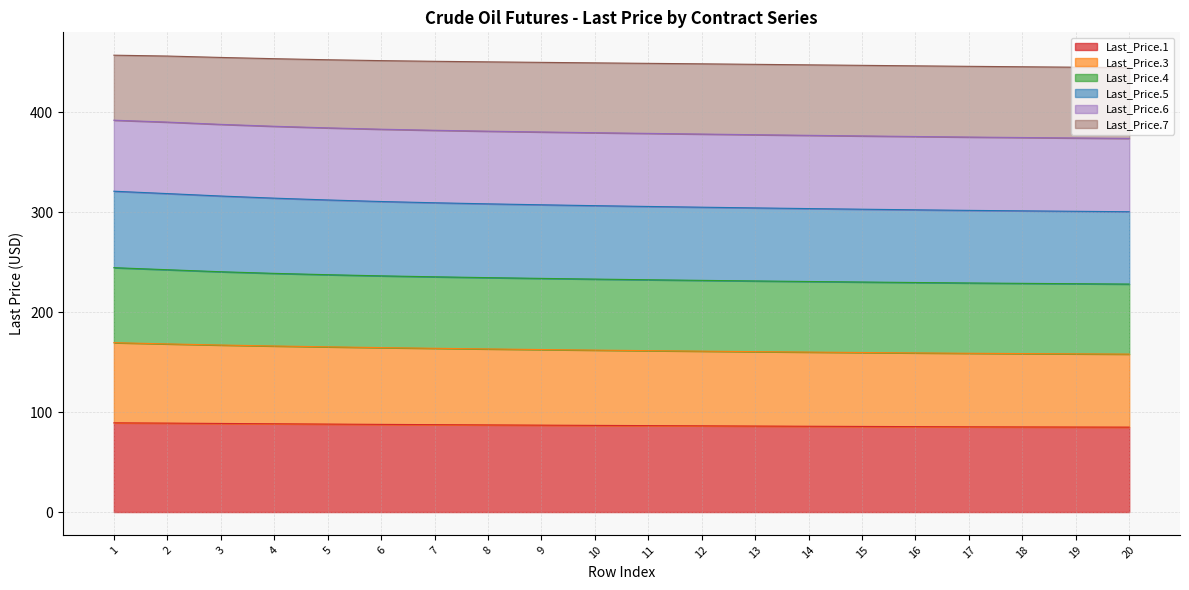

Which label corresponds to the largest value in the chart?

1